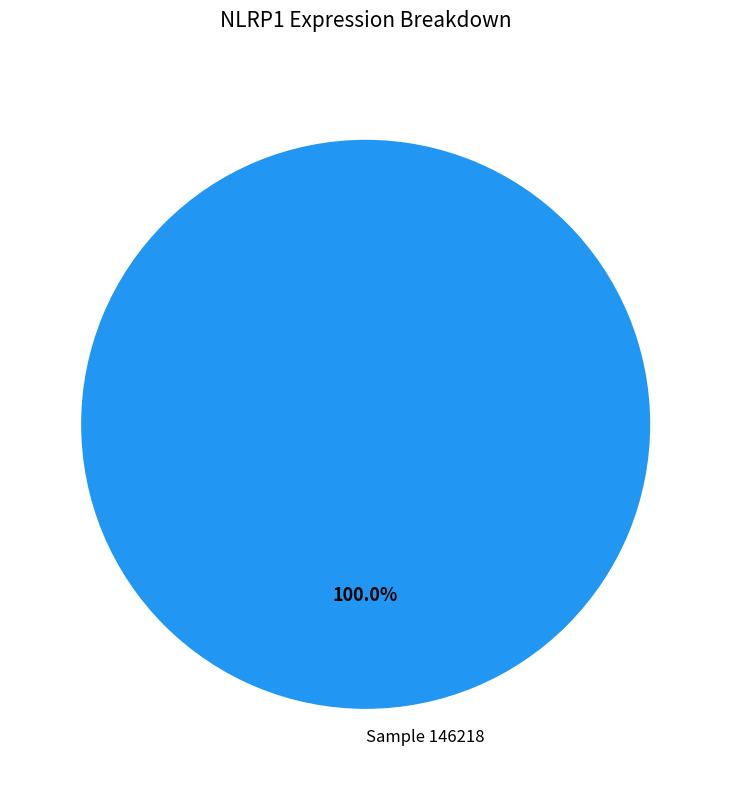

How many slices are in this pie chart?

1